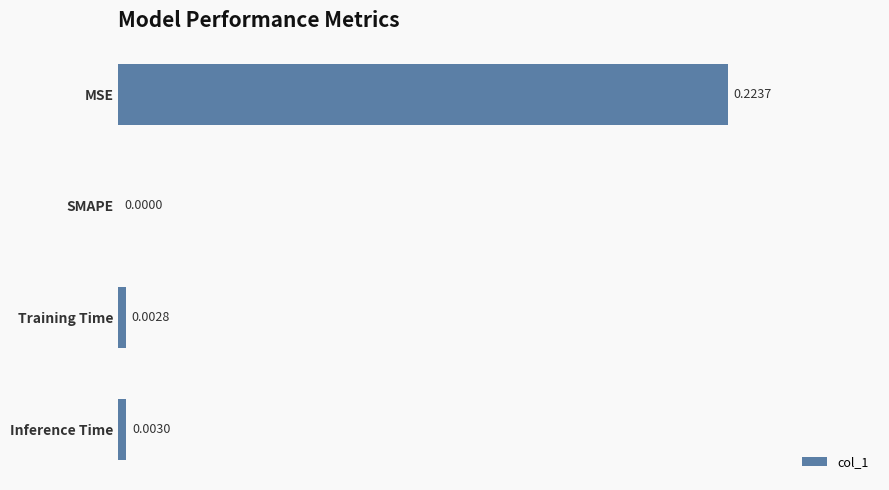

At which category does the chart reach its peak across all series?

MSE